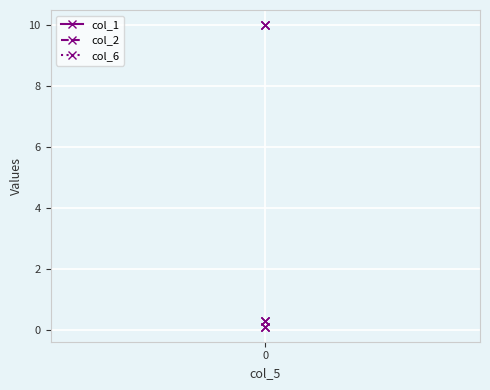

Which series has the widest spread of values?

col_1